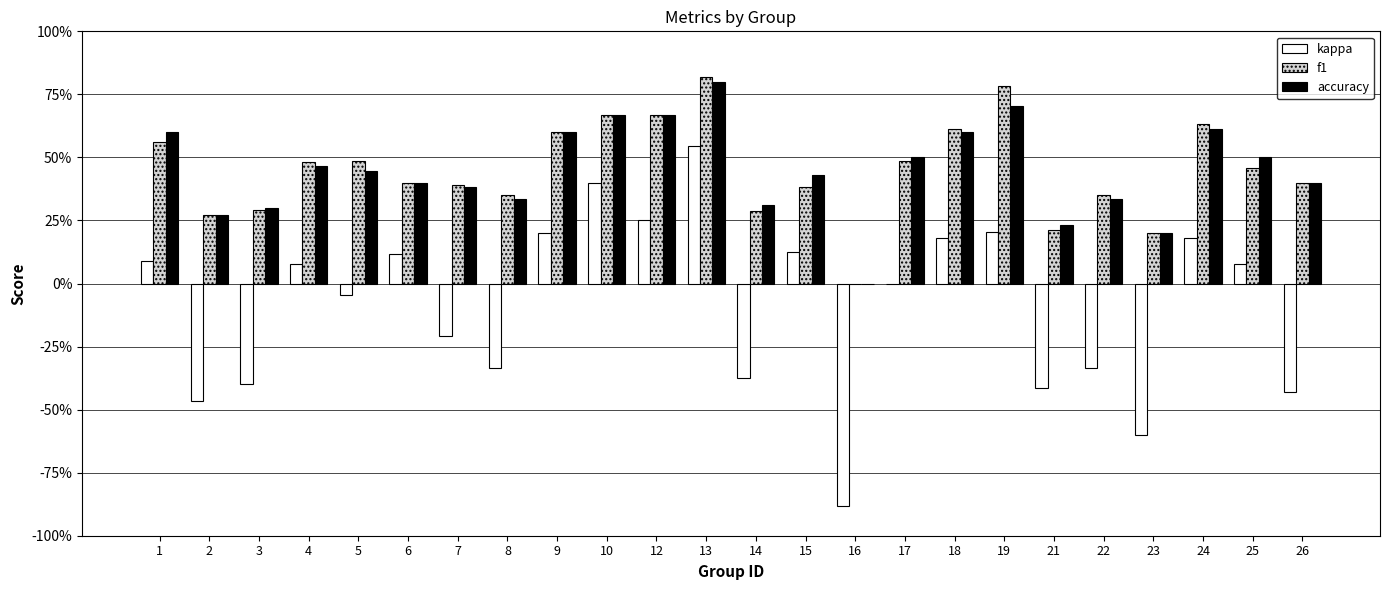

What is the sum of all f1 values?

10.8